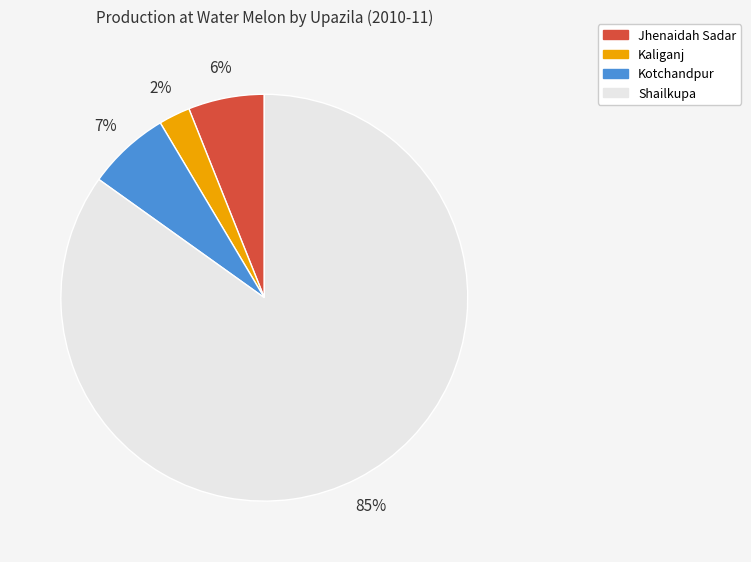

To the nearest percent, what portion does Jhenaidah Sadar represent?

6%